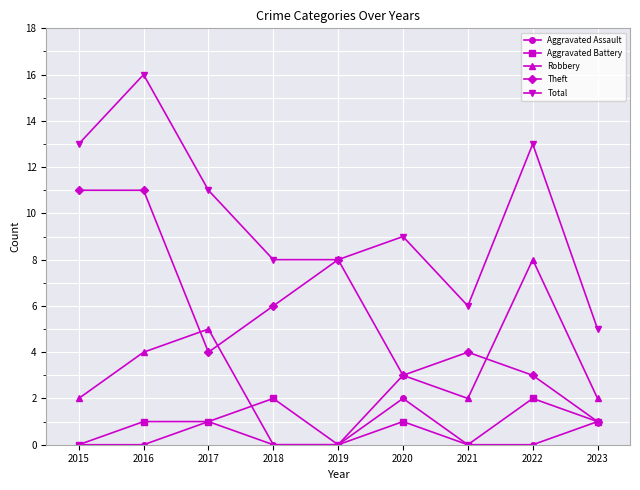

Between 2015 and 2023, which series saw the biggest shift?

Theft